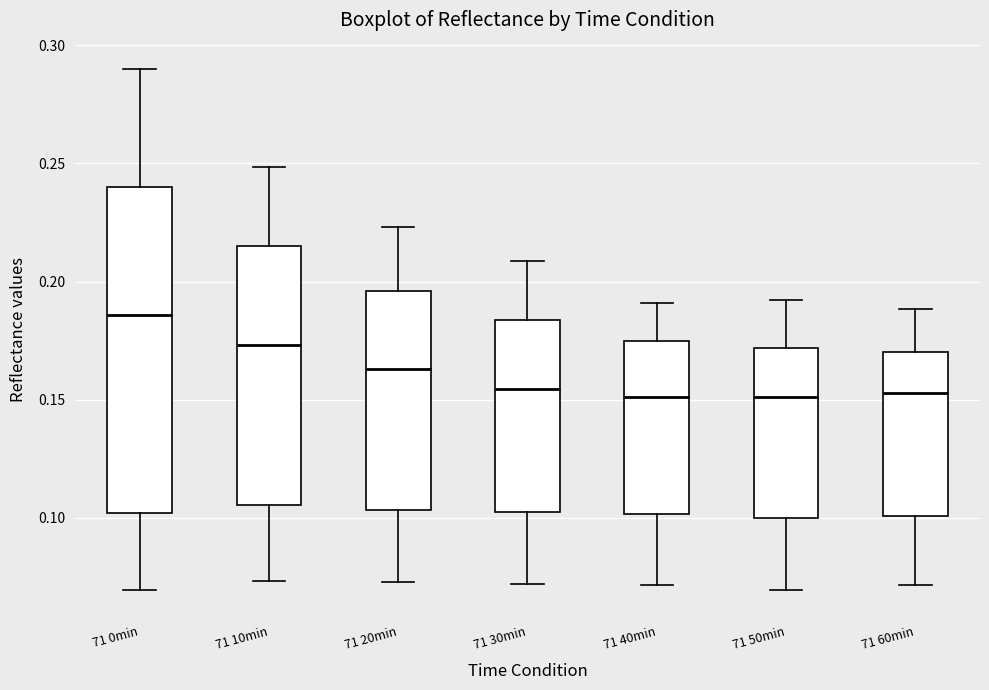

Where does the upper whisker of the box for 71 40min end on the y-axis? The values are not printed on the chart, so give them approximately, as read against the axis.

0.190